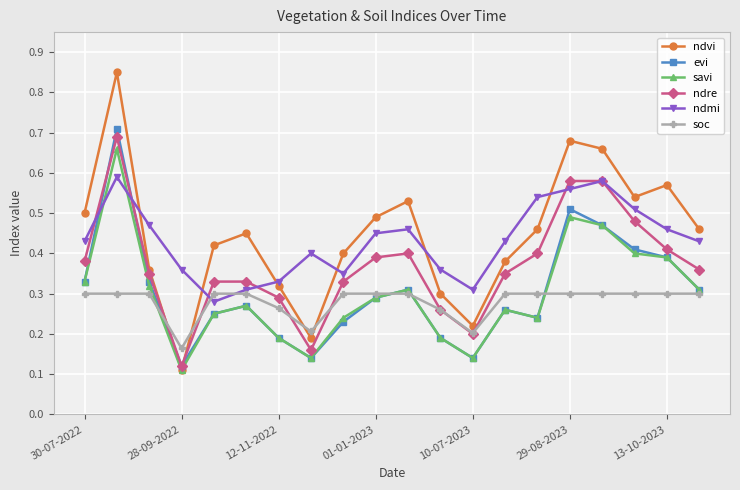

Count the soc values in the range 0 to 1.

20